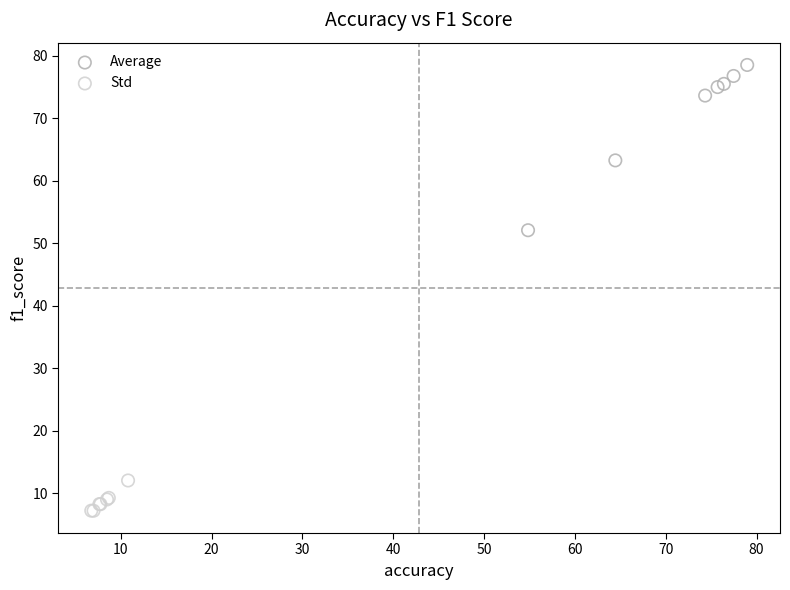

Which series contains the highest Y value?

Average